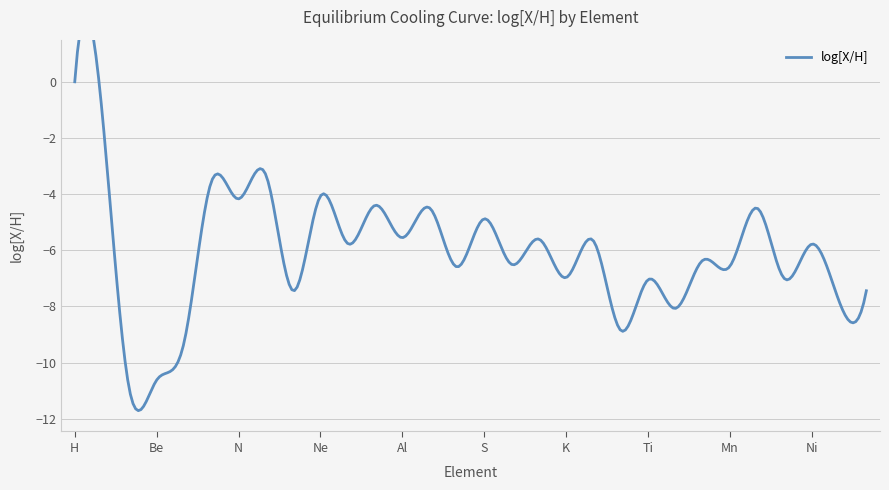

Where is the data nearest to the value -5?

S